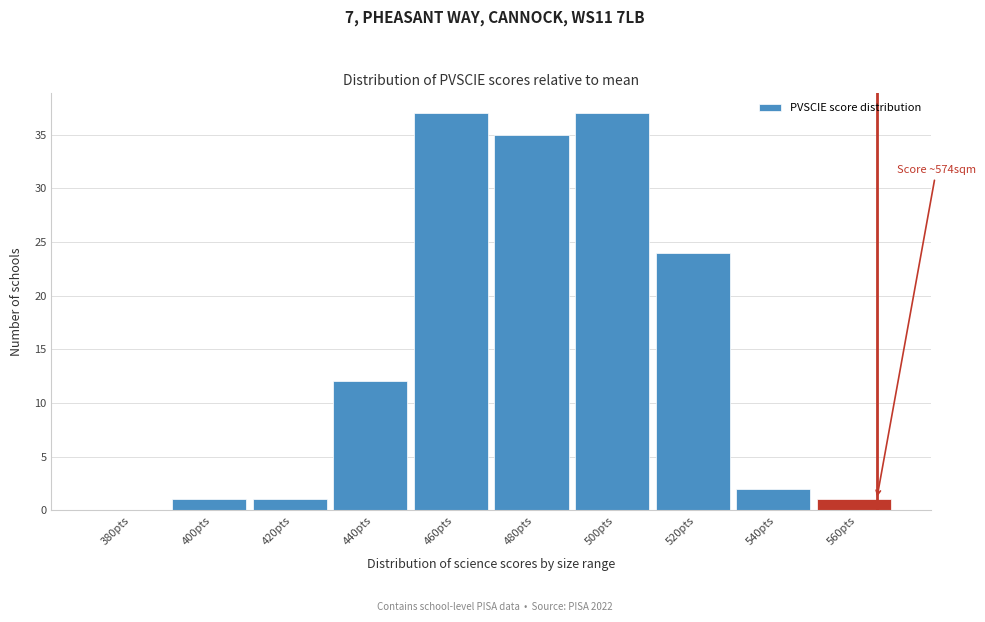

Reading left to right, transcribe all the data shown in this chart.

380pts=0	400pts=1	420pts=1	440pts=12	460pts=37	480pts=35	500pts=37	520pts=24	540pts=2	560pts=1